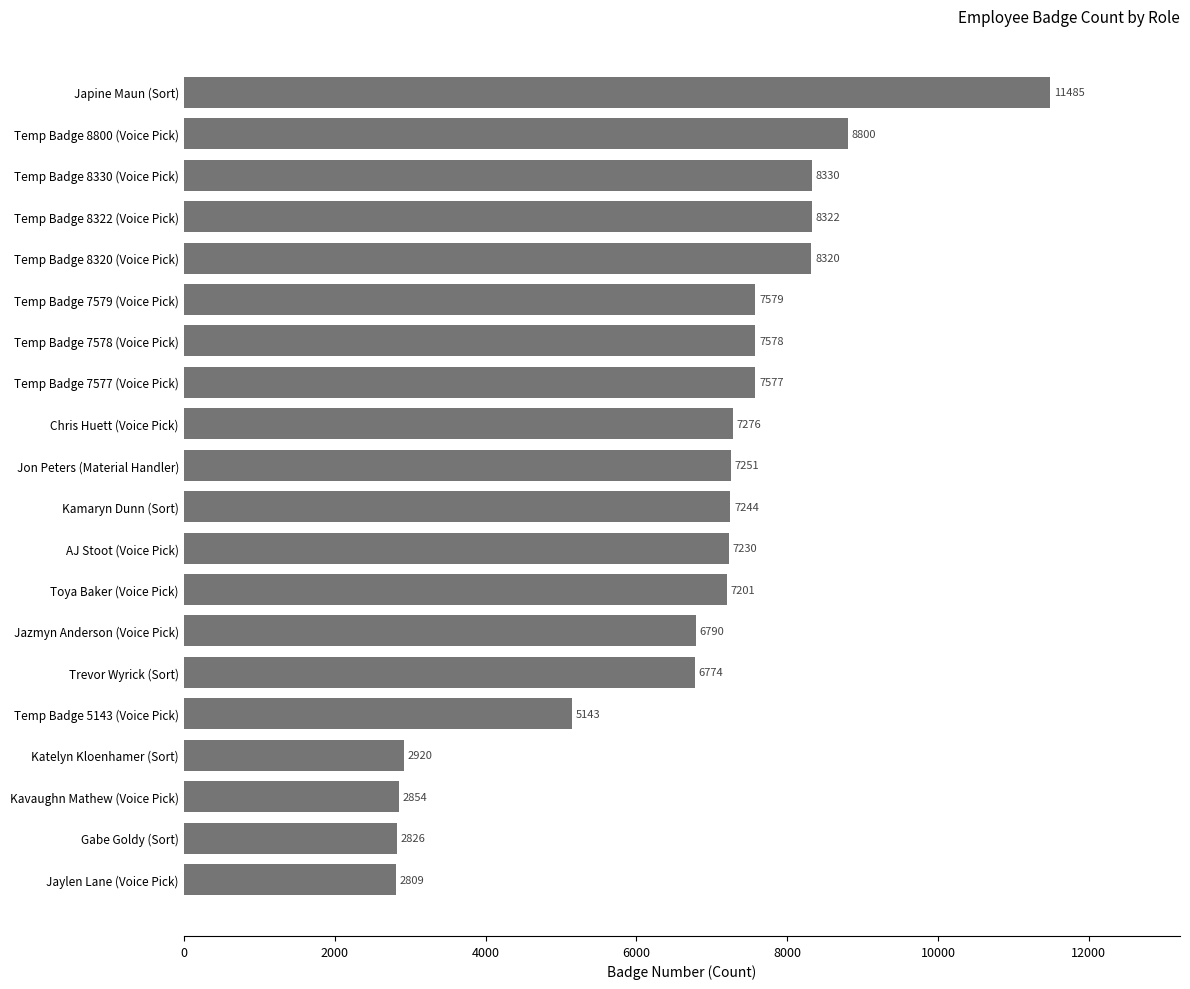

What is the difference between the second highest and second lowest values?

5974